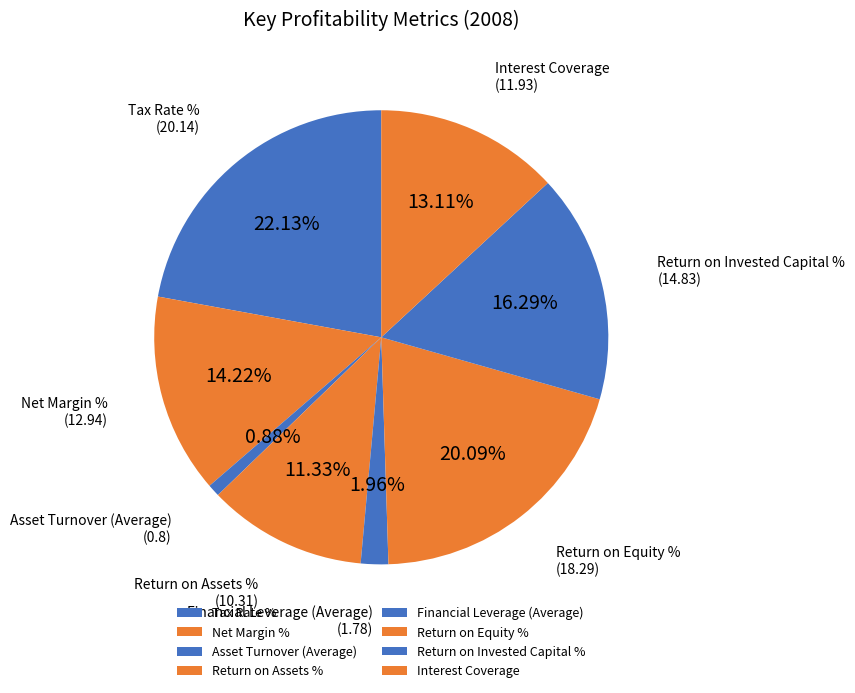

Rank the categories by value from lowest to highest.

Asset Turnover (Average), Financial Leverage (Average), Return on Assets %, Interest Coverage, Net Margin %, Return on Invested Capital %, Return on Equity %, Tax Rate %